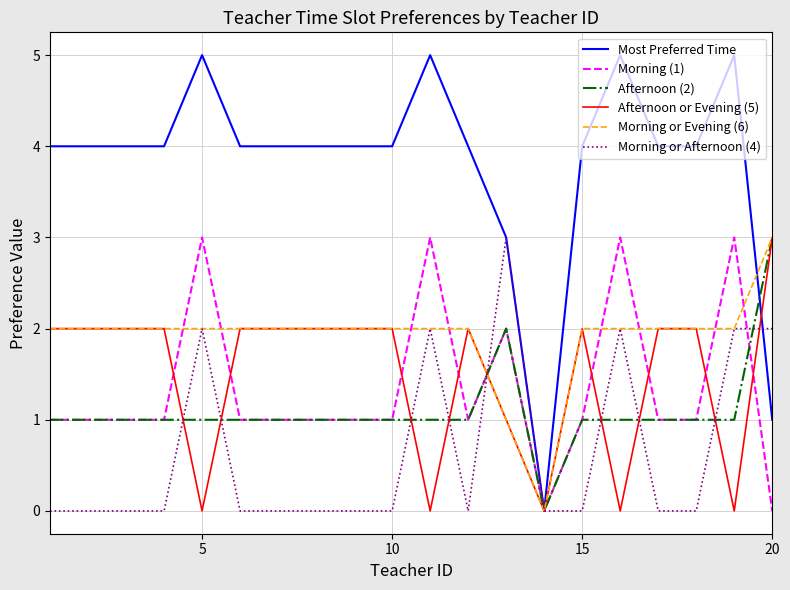

Which series has the largest total across all categories?

Most Preferred Time